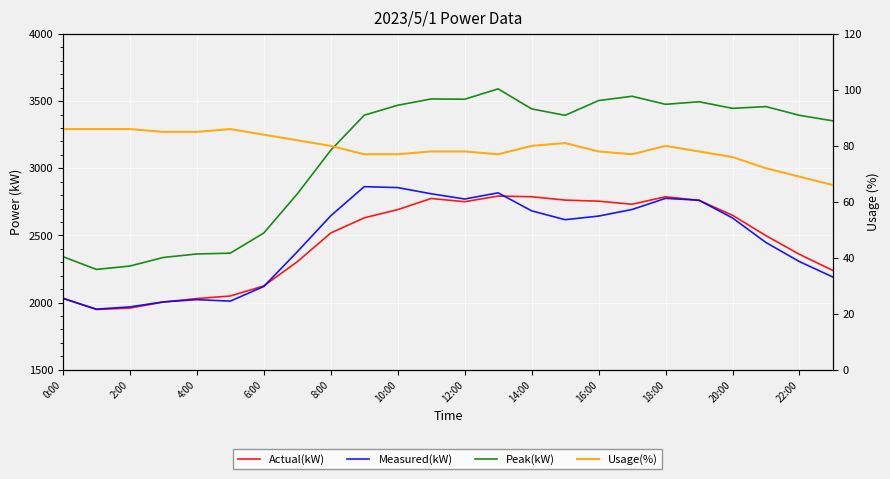

At how many categories does at least one series exceed 807?

24